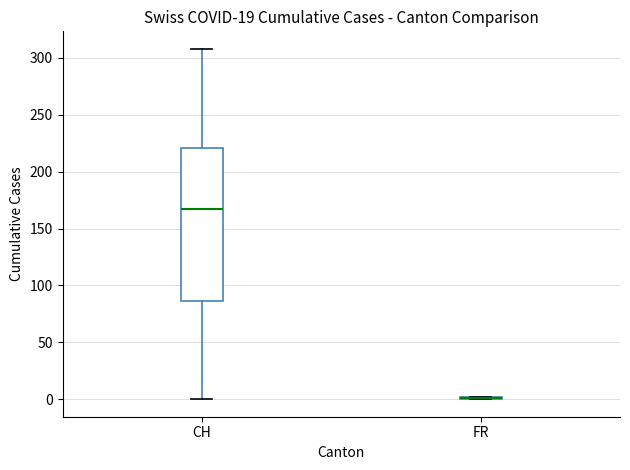

Comparing the boxes themselves (not the whiskers), which one is the tallest?

CH